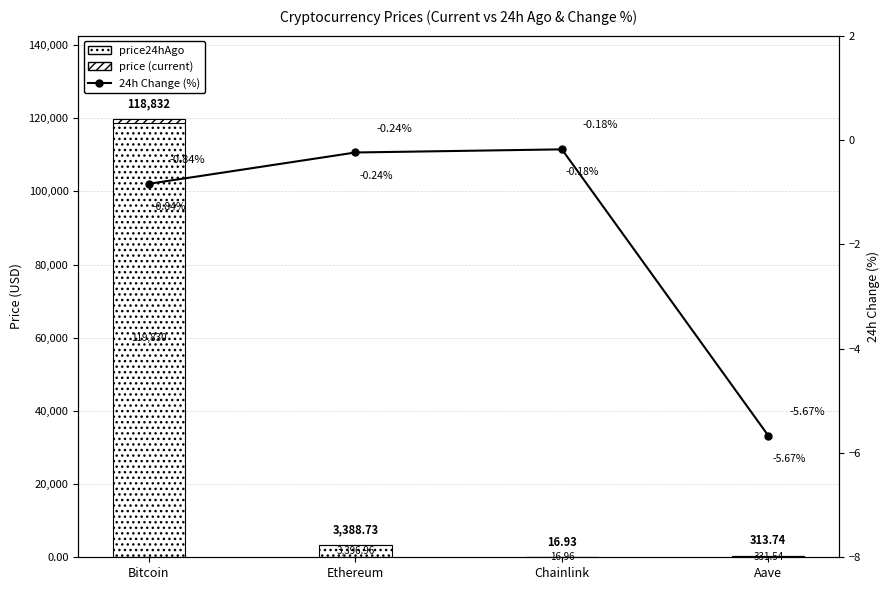

What is the difference between the highest and lowest values at Aave?

349.3